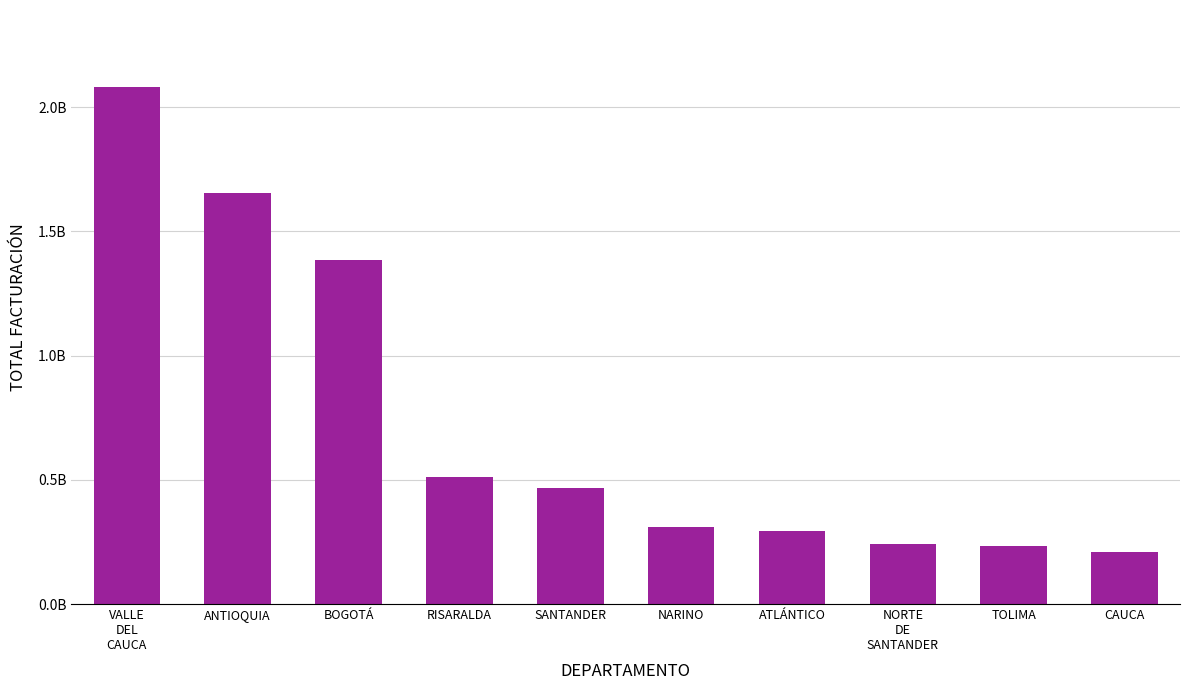

What is the difference between the values at TOLIMA and NARINO?

78378438.4